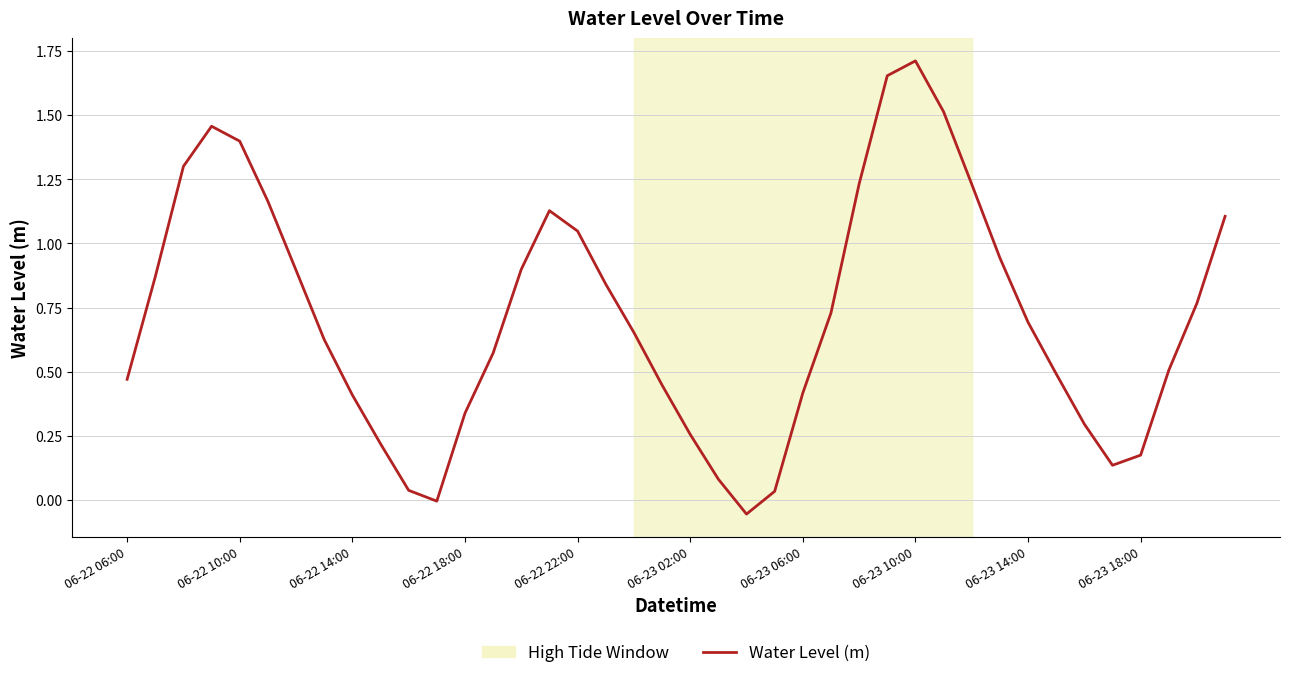

What is the difference between the maximum and minimum values?

1.8